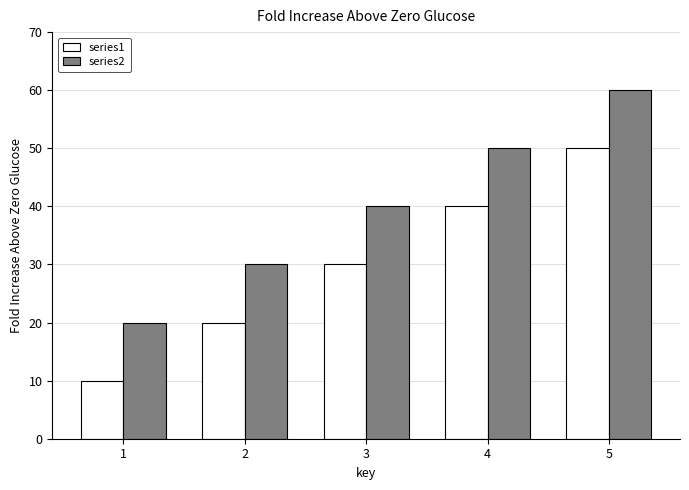

What is the spread (max minus min) of values at 5?

10